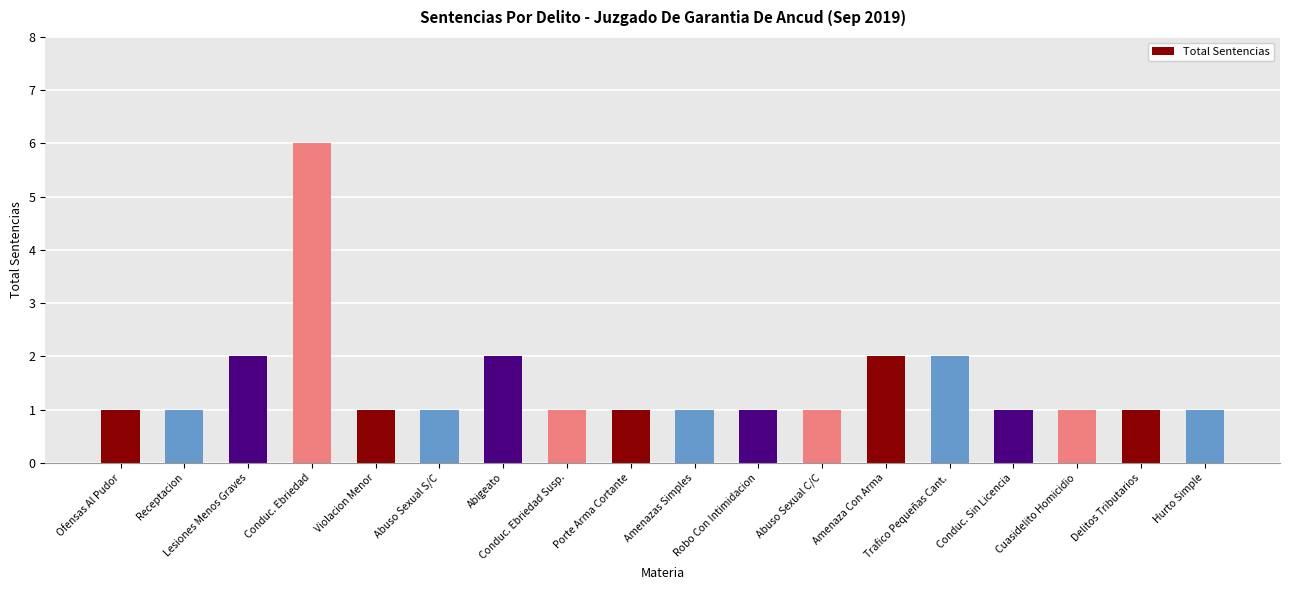

What is the difference between the maximum and minimum values?

5